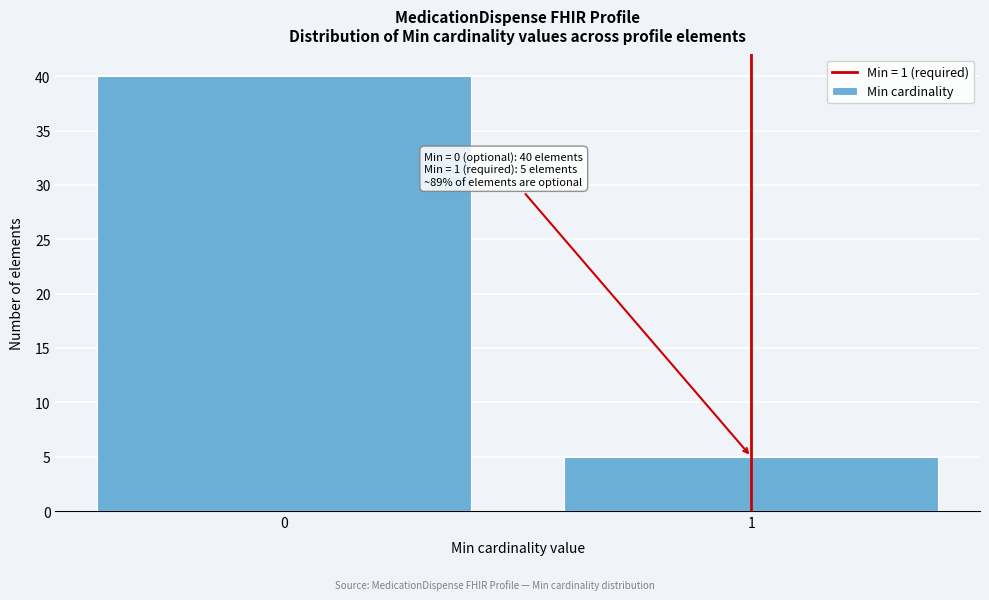

Reading left to right, extract all data points from this chart.

40	5